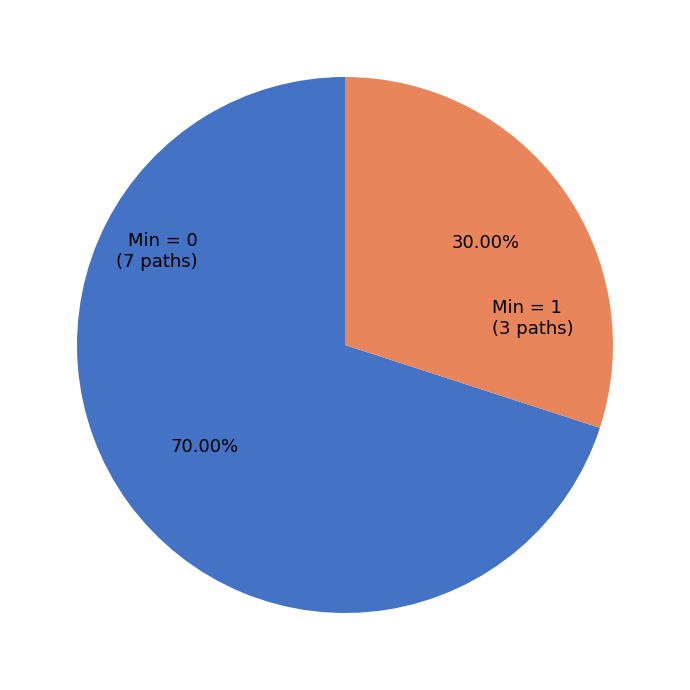

Is there any slice that represents more than half of the pie?

Yes